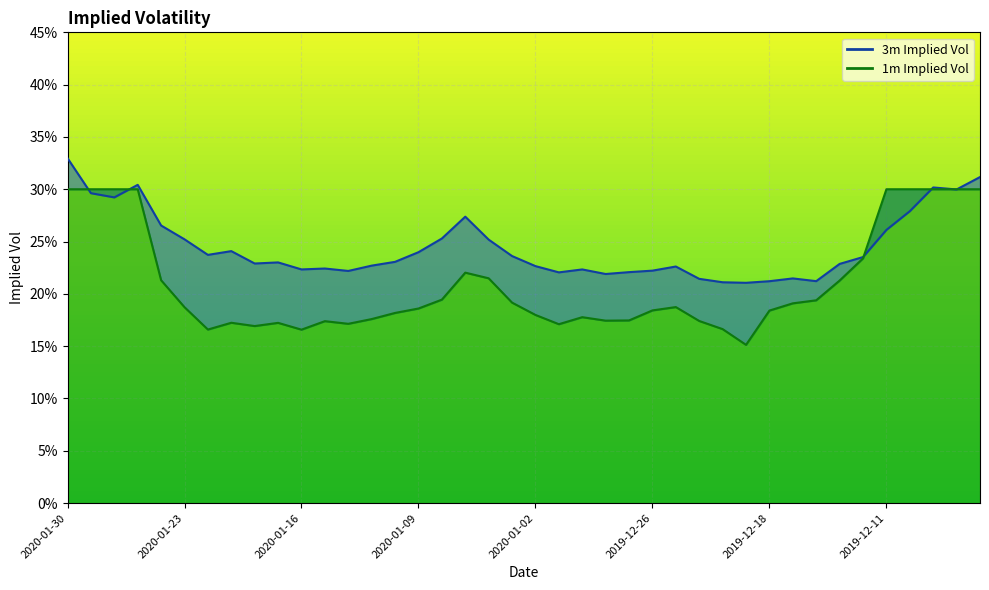

The 3m Implied Vol series shows 0.1 at 2020-01-17. True or false?

False